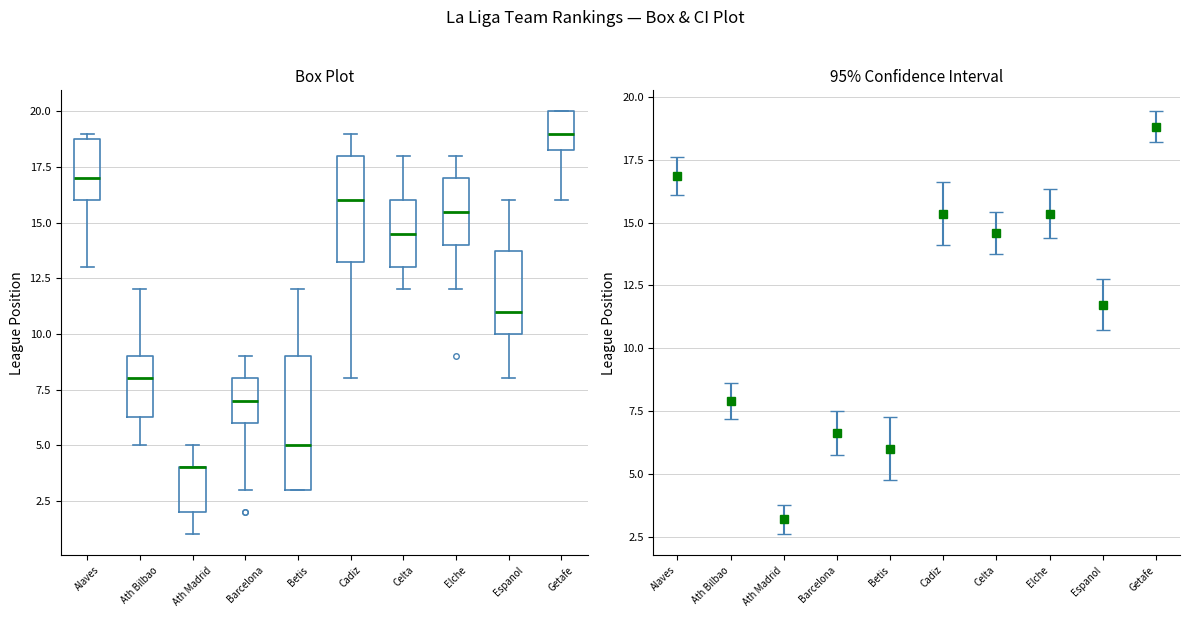

Comparing the boxes themselves (not the whiskers), which one is the tallest?

Betis